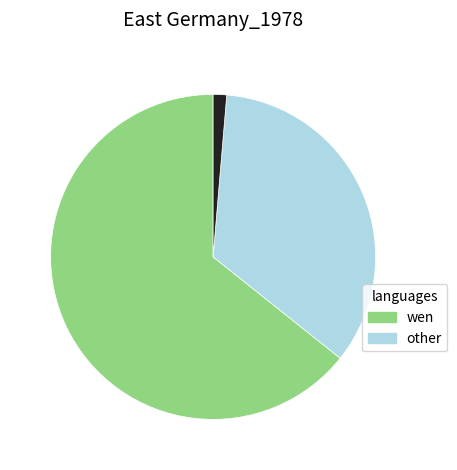

Is there a majority slice in this chart?

Yes